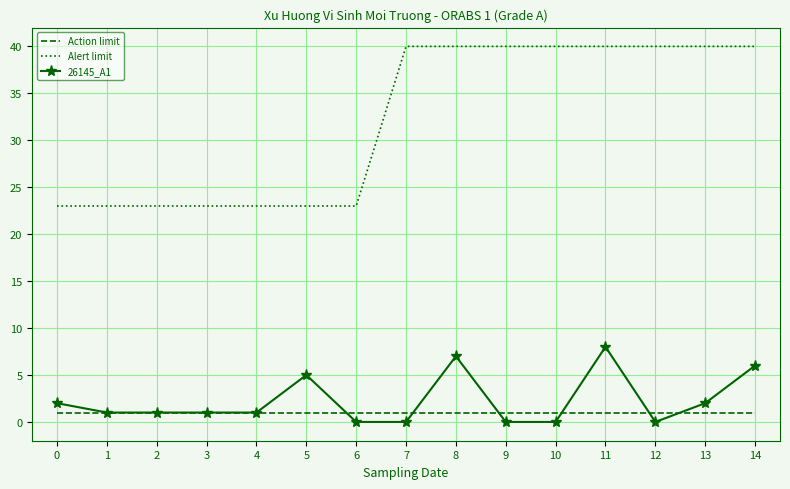

What is the average value of the Action limit series?

1